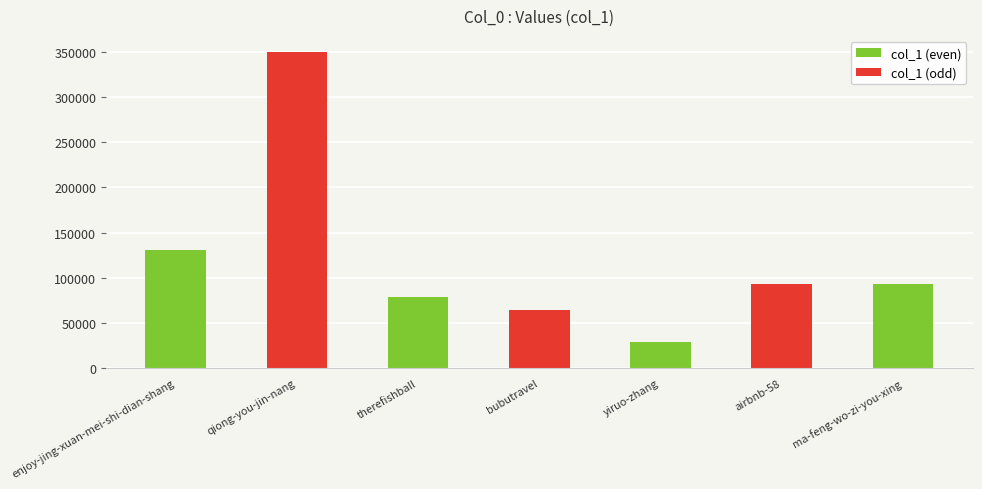

What is the maximum value shown in the chart?

350514